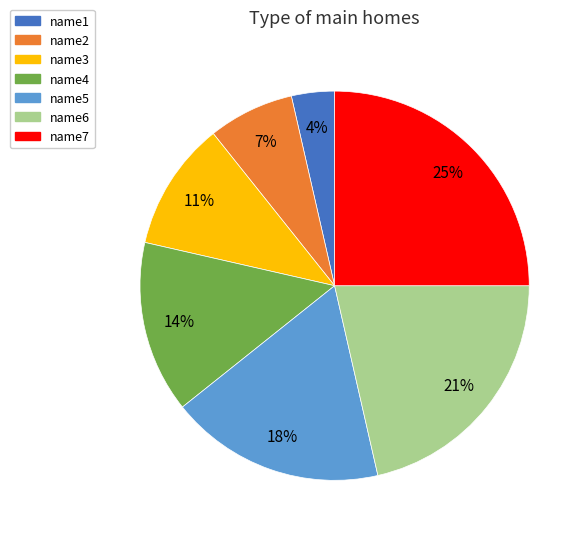

Which category has the smallest portion of the pie?

name1